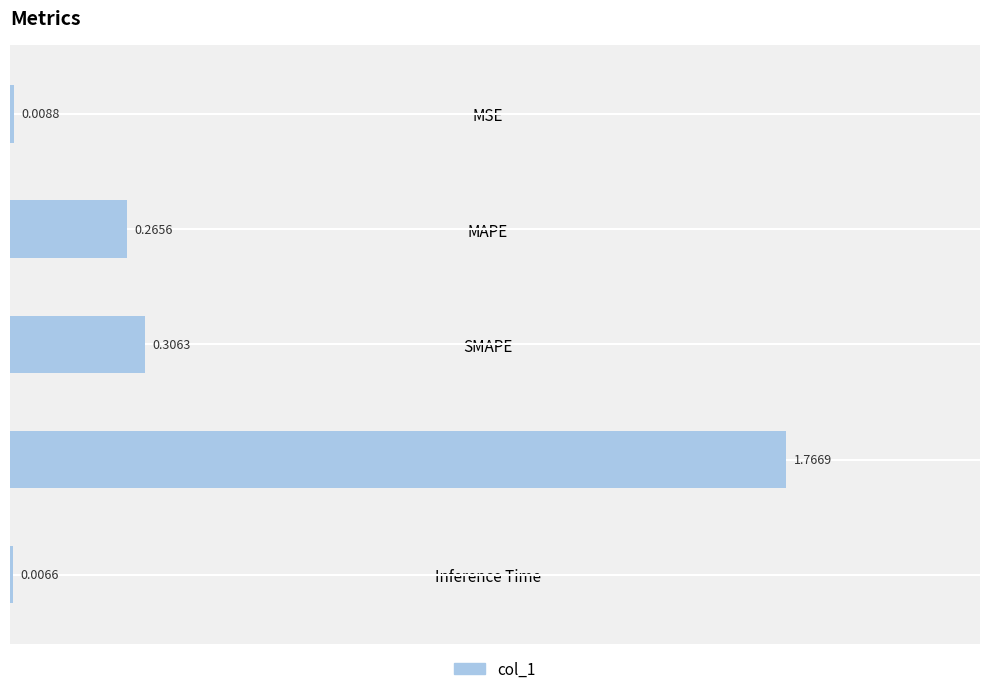

What is the difference between the values at MAPE and Training Time?

1.5